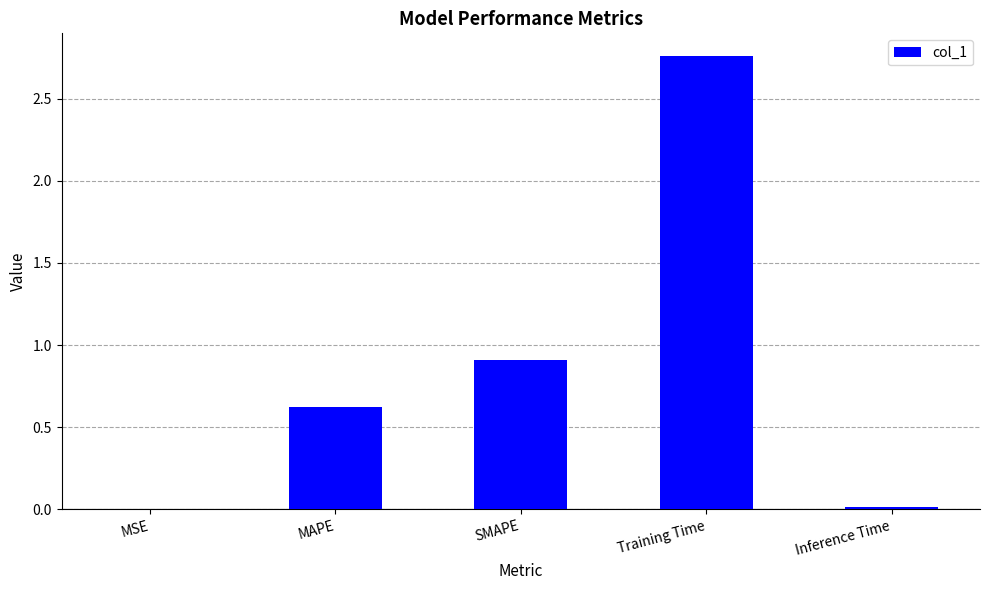

Where is the data nearest to the value 1?

SMAPE